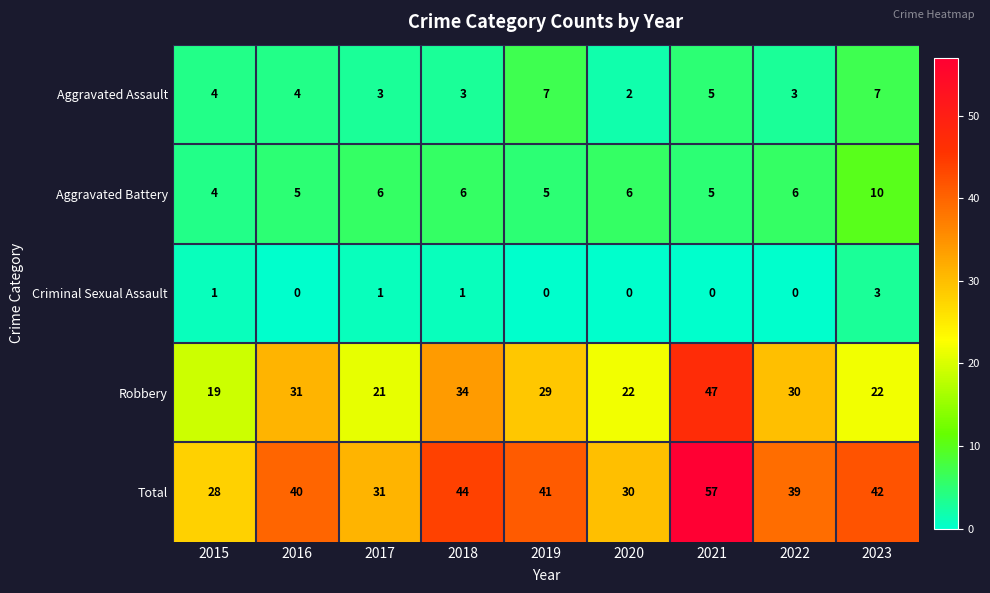

What is the total value across all series at 2017?

62